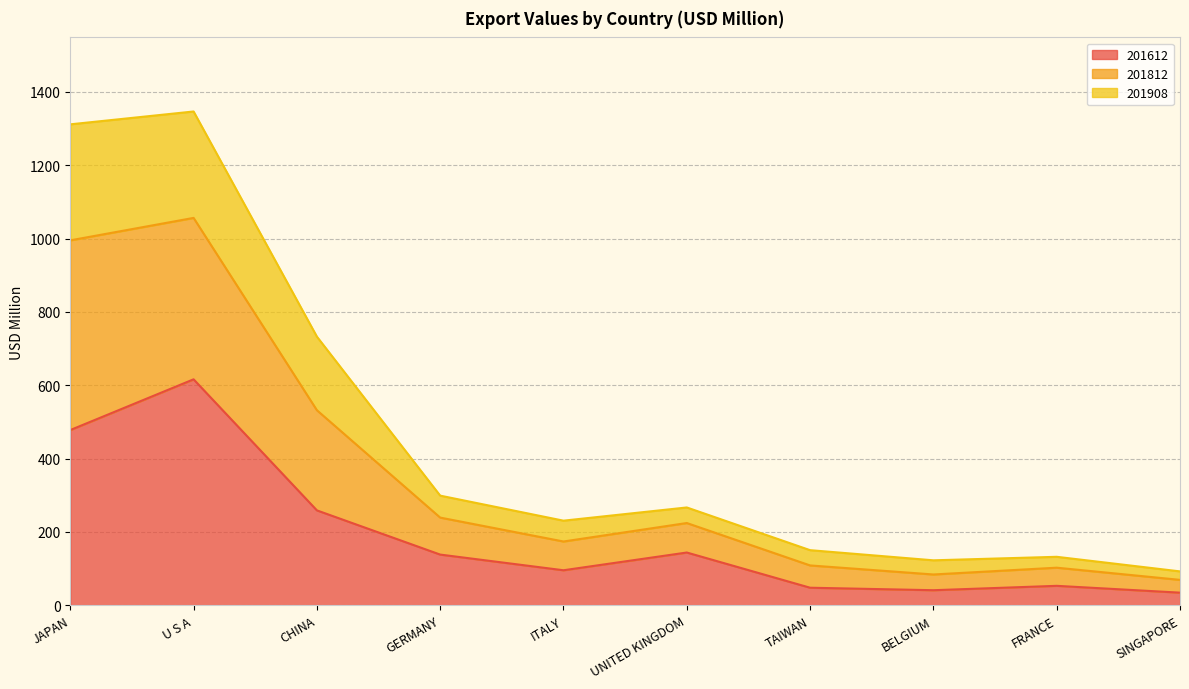

The value of 201612 at GERMANY is 50.0. True or false?

False